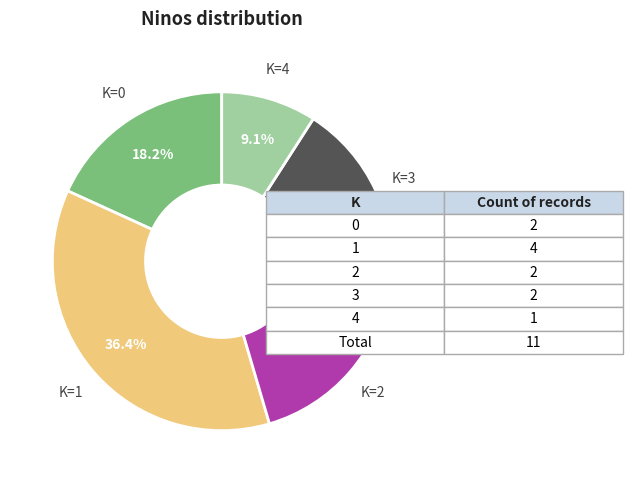

Is there a majority slice in this chart?

No